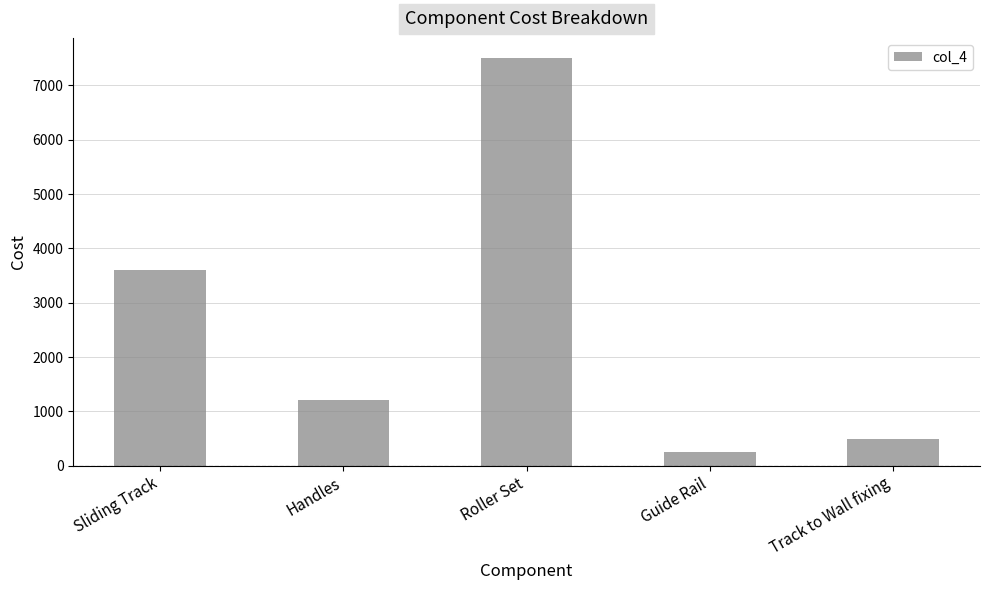

List the labels in order of value, smallest first.

Guide Rail, Track to Wall fixing, Handles, Sliding Track, Roller Set